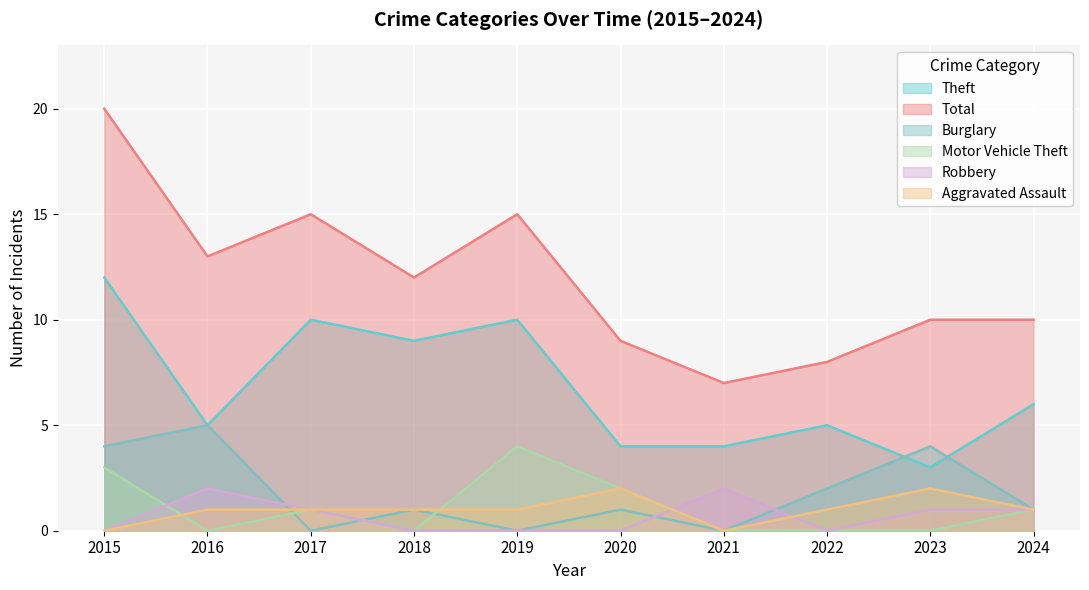

Rank the series by their maximum value, from highest to lowest.

Total, Theft, Burglary, Motor Vehicle Theft, Robbery, Aggravated Assault